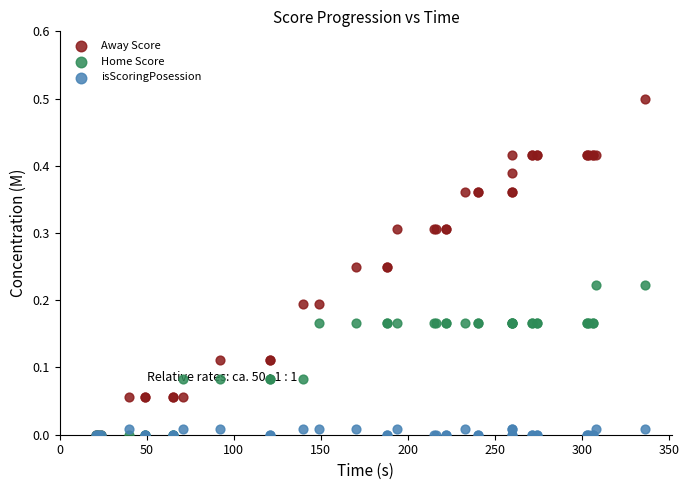

Which series has the largest Y range (max minus min)?

Away Score